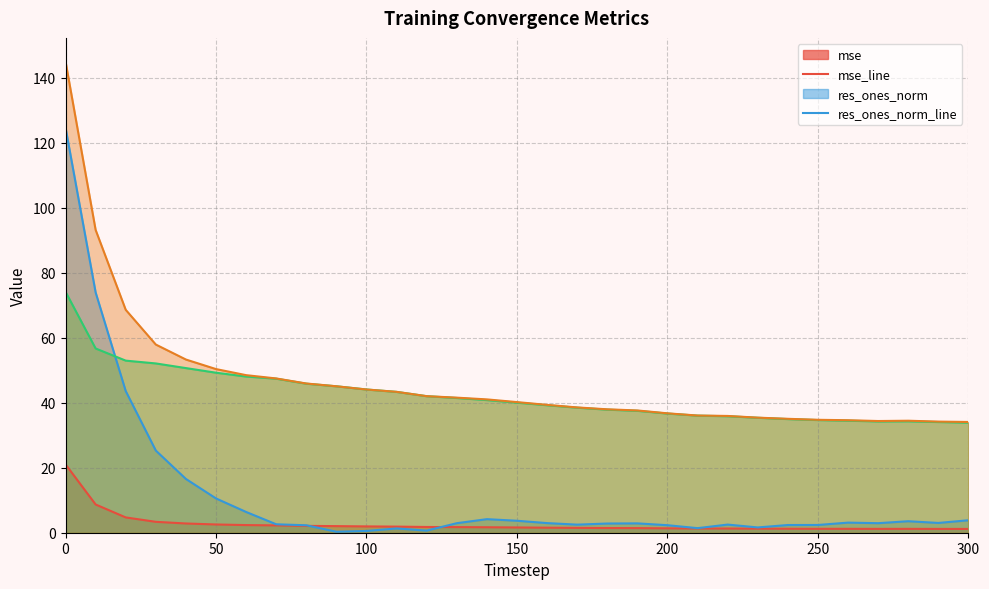

After their last crossing, which series has the higher values: res_ortho_norm_line or res_ones_norm_line?

res_ortho_norm_line